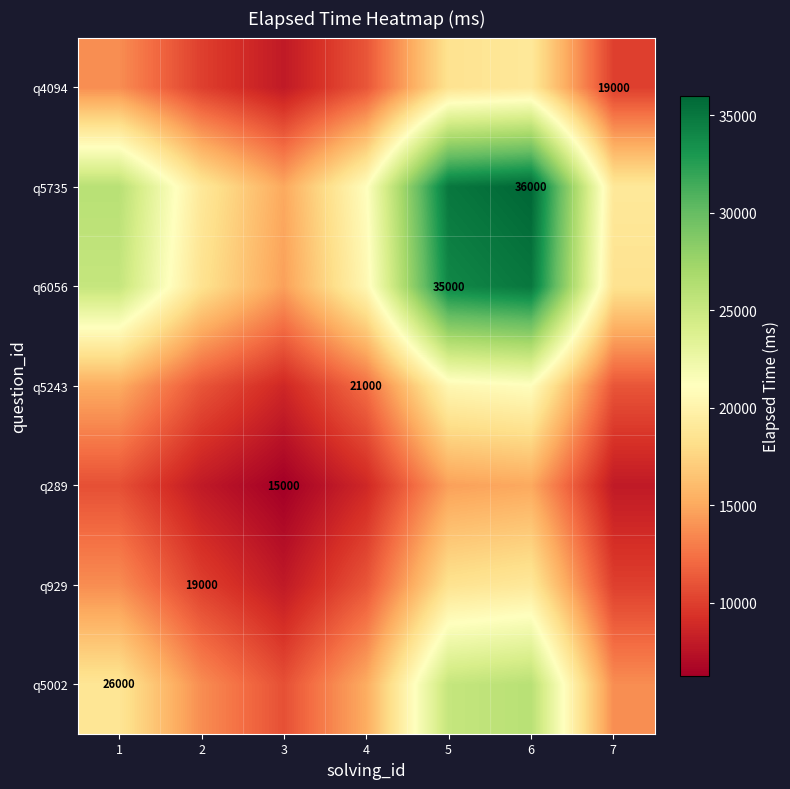

True or false: q5735 has a value of 36000.0 at 6.

True